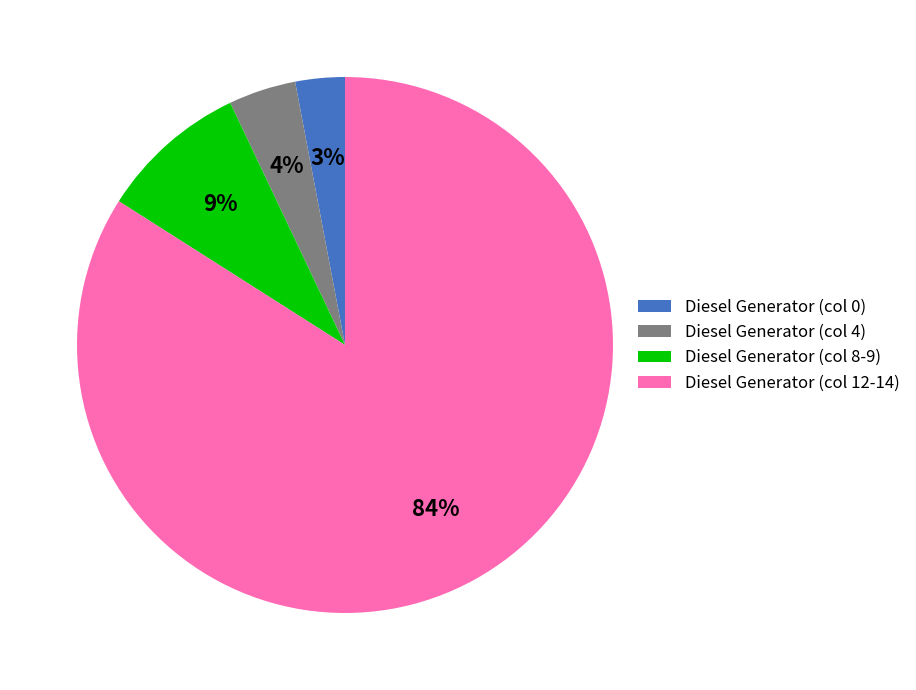

To the nearest percent, what is the average slice percentage?

25%